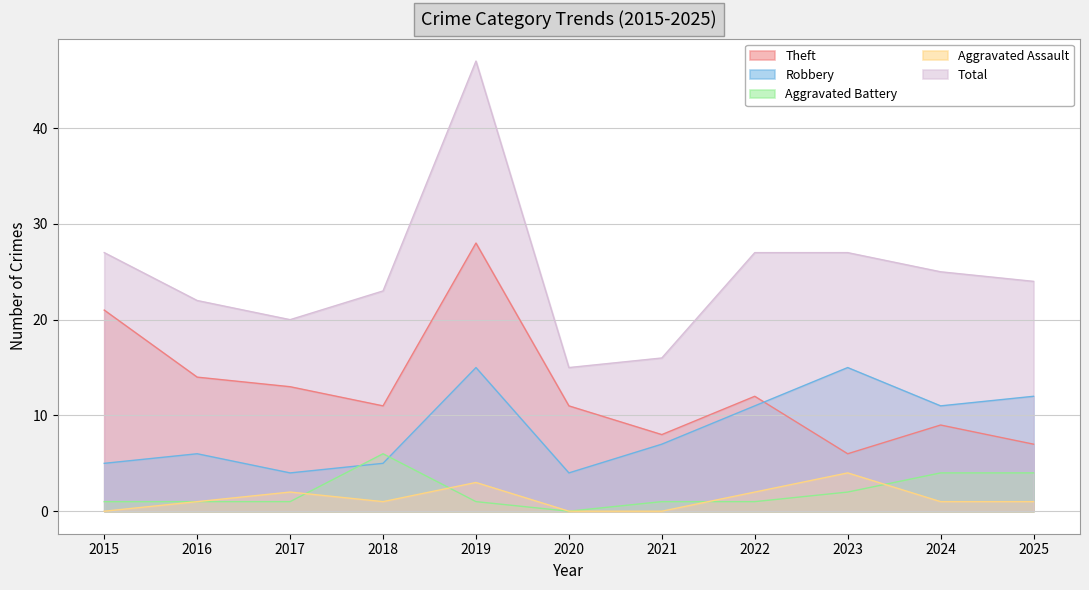

How many lines are shown in the chart?

5